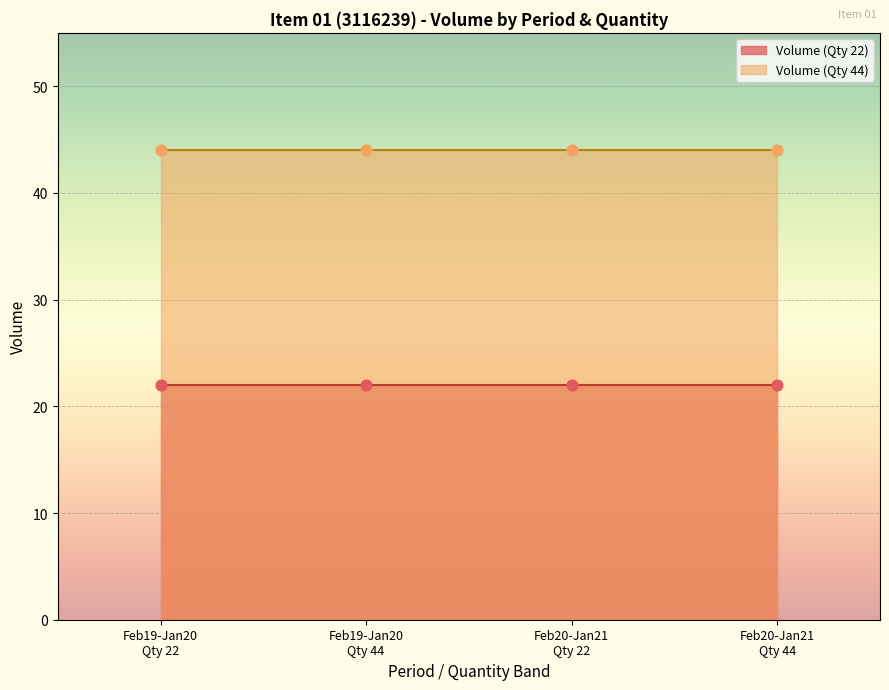

Which series has the largest total across all categories?

Volume (Qty 44)